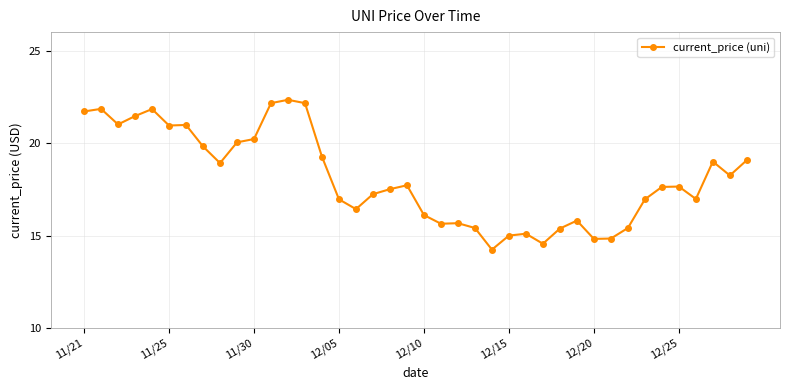

What is the average value?

18.1